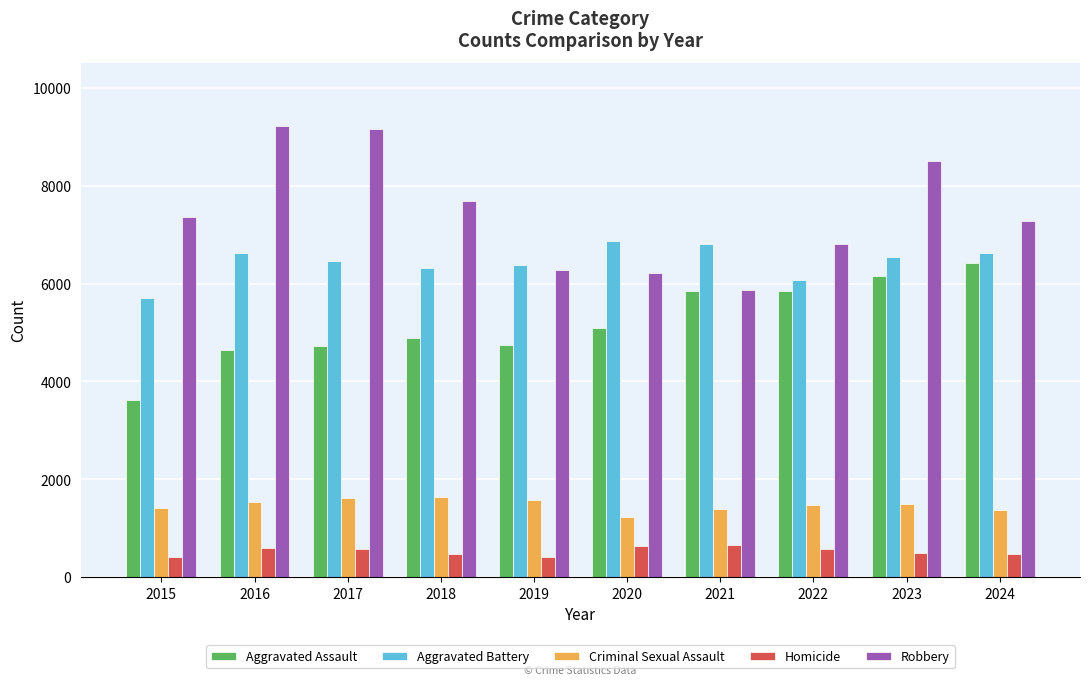

Is the value of Aggravated Battery at 2022 greater than the value of Criminal Sexual Assault at 2024?

Yes